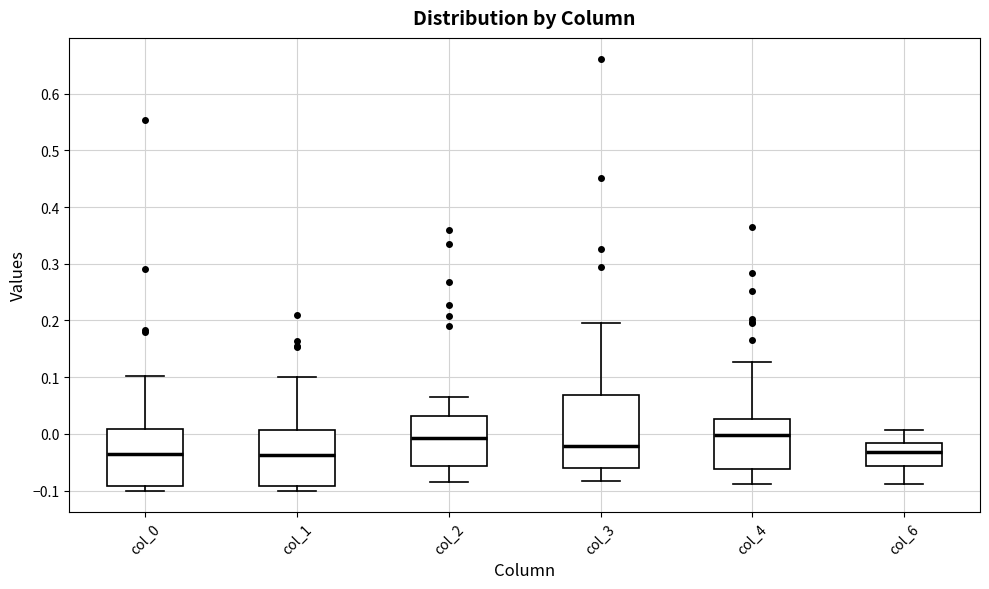

Reading left to right, transcribe this box plot: for each box, give where its median line is, the range the box spans, and where its two whiskers end, as read against the y-axis. The values are not printed on the chart, so give them approximately, as read against the axis.

col_0: median -0.04, box -0.09 to 0.01, whiskers -0.10 to 0.10
col_1: median -0.04, box -0.09 to 0.01, whiskers -0.10 to 0.10
col_2: median -0.01, box -0.06 to 0.03, whiskers -0.09 to 0.07
col_3: median -0.02, box -0.06 to 0.07, whiskers -0.08 to 0.19
col_4: median 0.00, box -0.06 to 0.03, whiskers -0.09 to 0.13
col_6: median -0.03, box -0.06 to -0.02, whiskers -0.09 to 0.01